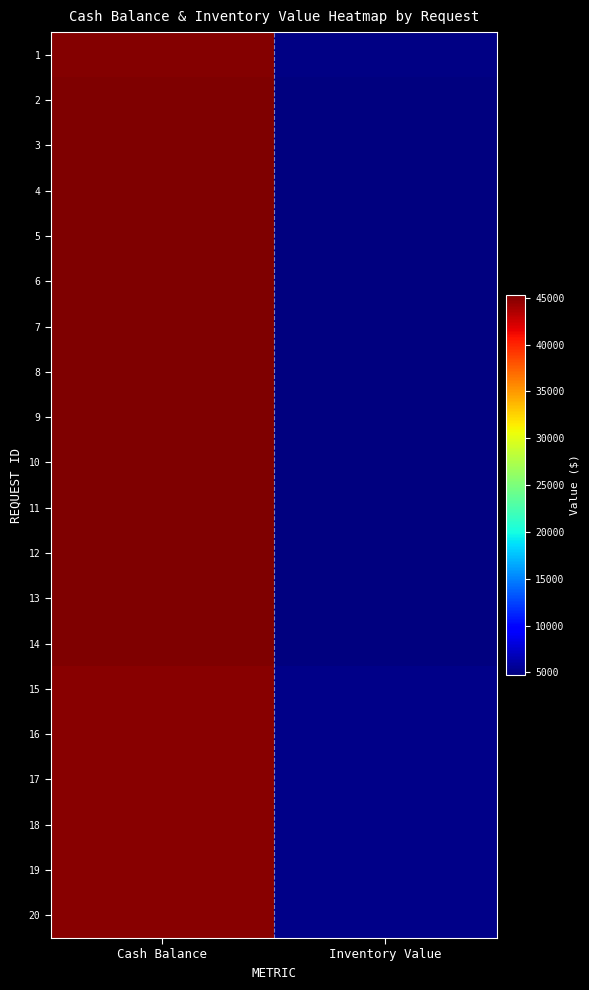

What is the total value across all series at Cash Balance?

902419.5